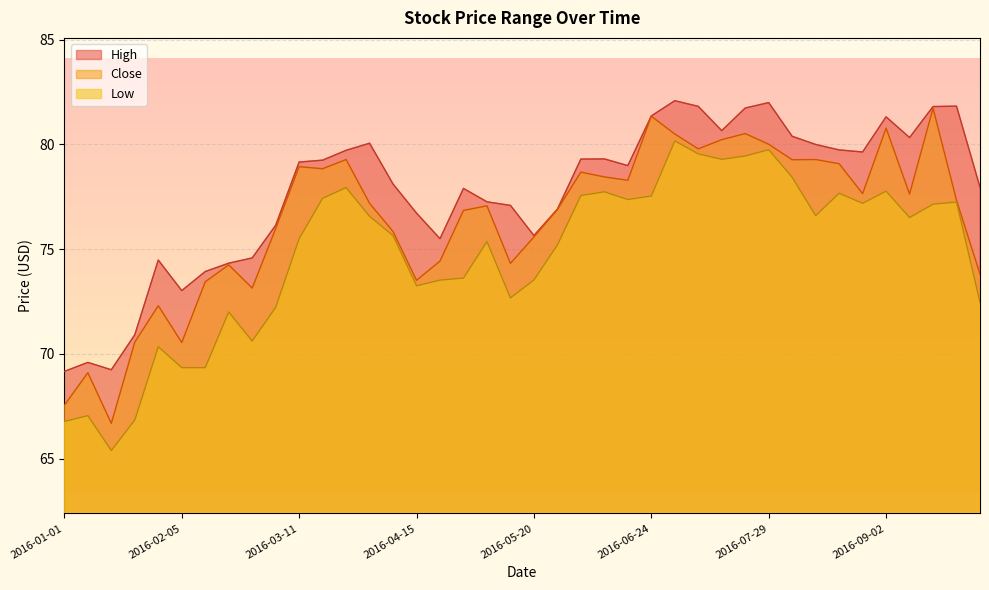

How many interior local valleys does the Low series have?

9